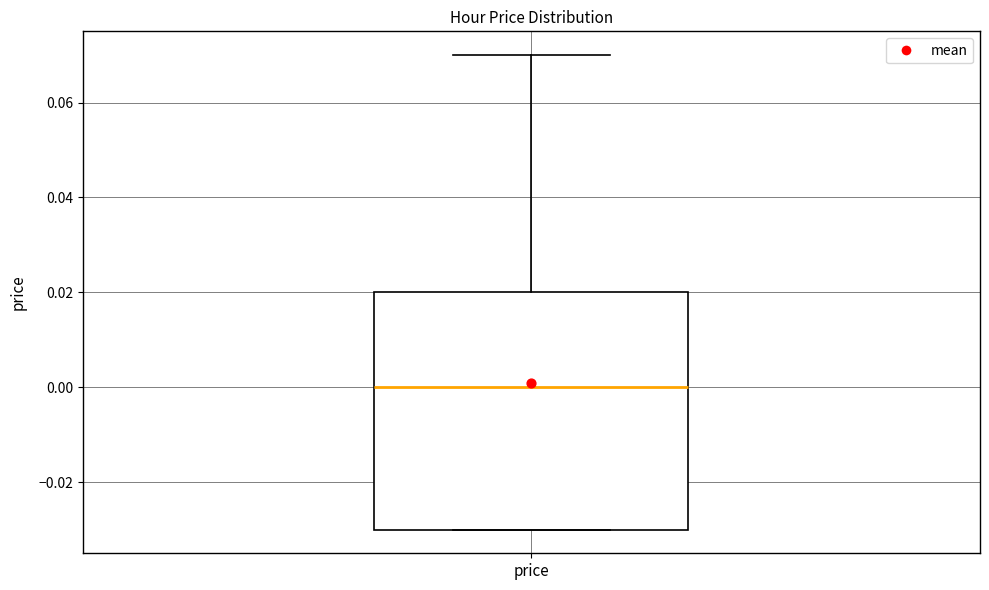

Read this box plot against the y-axis: the position of the median line, the range covered by the box, and the ends of both whiskers. The values are not printed on the chart, so give them approximately, as read against the axis.

median 0.00, box -0.03 to 0.02, whiskers -0.03 to 0.07